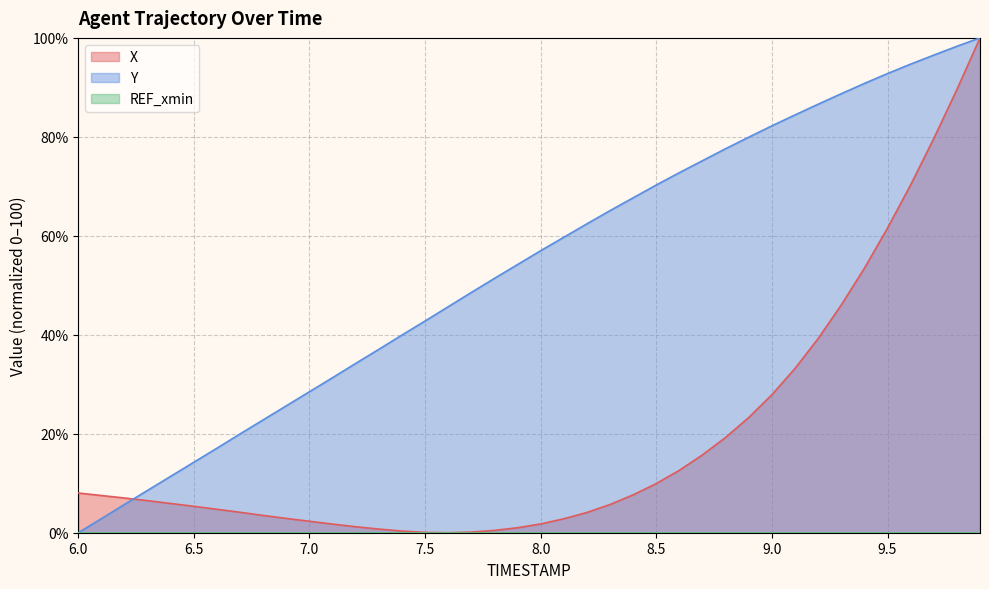

How many values in the X series exceed 6?

20